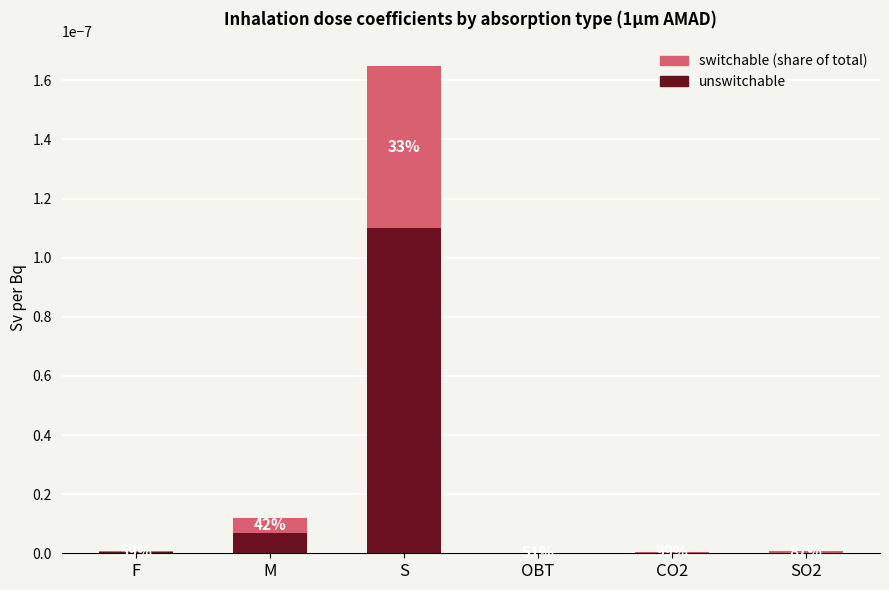

Is it true that unswitchable equals 0.0 at OBT?

False